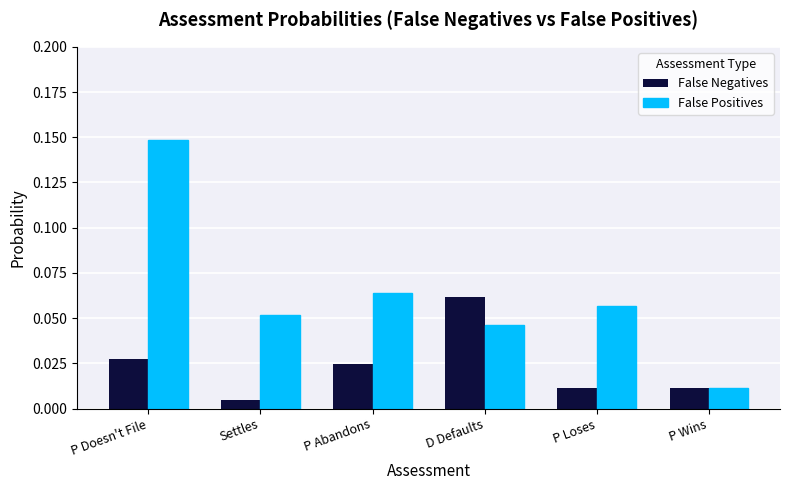

What is the sum of all False Positives values?

0.4